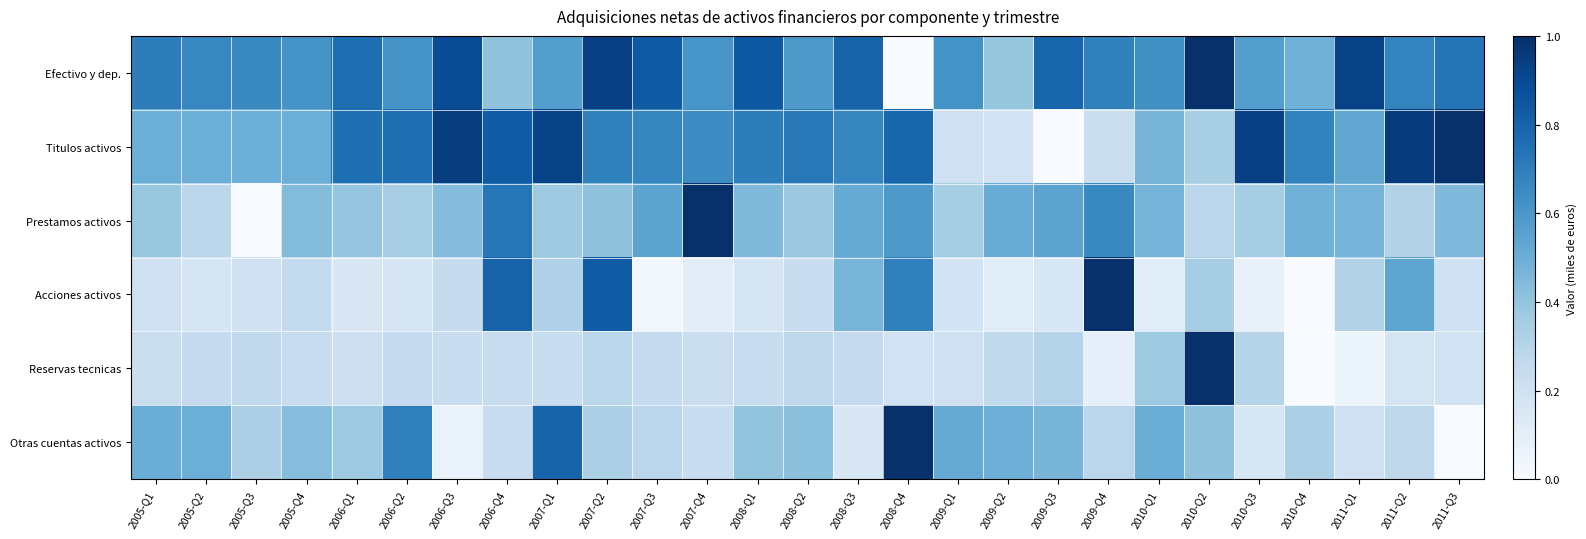

Reading right to left, list all the values displayed in this chart.

Efectivo y dep.: 2011-Q3=0.7	2011-Q2=0.7	2011-Q1=0.9	2010-Q4=0.5	2010-Q3=0.6	2010-Q2=1.0	2010-Q1=0.6	2009-Q4=0.7	2009-Q3=0.8	2009-Q2=0.4	2009-Q1=0.6	2008-Q4=0.0	2008-Q3=0.8	2008-Q2=0.6	2008-Q1=0.8	2007-Q4=0.6	2007-Q3=0.8	2007-Q2=0.9	2007-Q1=0.6	2006-Q4=0.4	2006-Q3=0.9	2006-Q2=0.6	2006-Q1=0.8	2005-Q4=0.6	2005-Q3=0.7	2005-Q2=0.7	2005-Q1=0.7
Titulos activos: 2011-Q3=1.0	2011-Q2=1.0	2011-Q1=0.5	2010-Q4=0.7	2010-Q3=0.9	2010-Q2=0.3	2010-Q1=0.5	2009-Q4=0.2	2009-Q3=0.0	2009-Q2=0.2	2009-Q1=0.2	2008-Q4=0.8	2008-Q3=0.7	2008-Q2=0.7	2008-Q1=0.7	2007-Q4=0.6	2007-Q3=0.7	2007-Q2=0.7	2007-Q1=0.9	2006-Q4=0.8	2006-Q3=0.9	2006-Q2=0.8	2006-Q1=0.8	2005-Q4=0.5	2005-Q3=0.5	2005-Q2=0.5	2005-Q1=0.5
Prestamos activos: 2011-Q3=0.5	2011-Q2=0.3	2011-Q1=0.5	2010-Q4=0.5	2010-Q3=0.4	2010-Q2=0.3	2010-Q1=0.5	2009-Q4=0.7	2009-Q3=0.5	2009-Q2=0.5	2009-Q1=0.4	2008-Q4=0.6	2008-Q3=0.5	2008-Q2=0.4	2008-Q1=0.4	2007-Q4=1.0	2007-Q3=0.5	2007-Q2=0.4	2007-Q1=0.4	2006-Q4=0.7	2006-Q3=0.4	2006-Q2=0.3	2006-Q1=0.4	2005-Q4=0.4	2005-Q3=0.0	2005-Q2=0.3	2005-Q1=0.4
Acciones activos: 2011-Q3=0.2	2011-Q2=0.5	2011-Q1=0.3	2010-Q4=0.0	2010-Q3=0.1	2010-Q2=0.3	2010-Q1=0.1	2009-Q4=1.0	2009-Q3=0.2	2009-Q2=0.1	2009-Q1=0.2	2008-Q4=0.7	2008-Q3=0.5	2008-Q2=0.2	2008-Q1=0.2	2007-Q4=0.1	2007-Q3=0.0	2007-Q2=0.8	2007-Q1=0.3	2006-Q4=0.8	2006-Q3=0.2	2006-Q2=0.2	2006-Q1=0.2	2005-Q4=0.3	2005-Q3=0.2	2005-Q2=0.2	2005-Q1=0.2
Reservas tecnicas: 2011-Q3=0.2	2011-Q2=0.2	2011-Q1=0.1	2010-Q4=0.0	2010-Q3=0.3	2010-Q2=1.0	2010-Q1=0.4	2009-Q4=0.1	2009-Q3=0.3	2009-Q2=0.3	2009-Q1=0.2	2008-Q4=0.2	2008-Q3=0.3	2008-Q2=0.3	2008-Q1=0.2	2007-Q4=0.2	2007-Q3=0.2	2007-Q2=0.3	2007-Q1=0.2	2006-Q4=0.2	2006-Q3=0.2	2006-Q2=0.2	2006-Q1=0.2	2005-Q4=0.2	2005-Q3=0.3	2005-Q2=0.3	2005-Q1=0.2
Otras cuentas activos: 2011-Q3=0.0	2011-Q2=0.3	2011-Q1=0.2	2010-Q4=0.3	2010-Q3=0.2	2010-Q2=0.4	2010-Q1=0.5	2009-Q4=0.3	2009-Q3=0.5	2009-Q2=0.5	2009-Q1=0.5	2008-Q4=1.0	2008-Q3=0.2	2008-Q2=0.4	2008-Q1=0.4	2007-Q4=0.2	2007-Q3=0.3	2007-Q2=0.3	2007-Q1=0.8	2006-Q4=0.2	2006-Q3=0.1	2006-Q2=0.7	2006-Q1=0.4	2005-Q4=0.4	2005-Q3=0.3	2005-Q2=0.5	2005-Q1=0.5